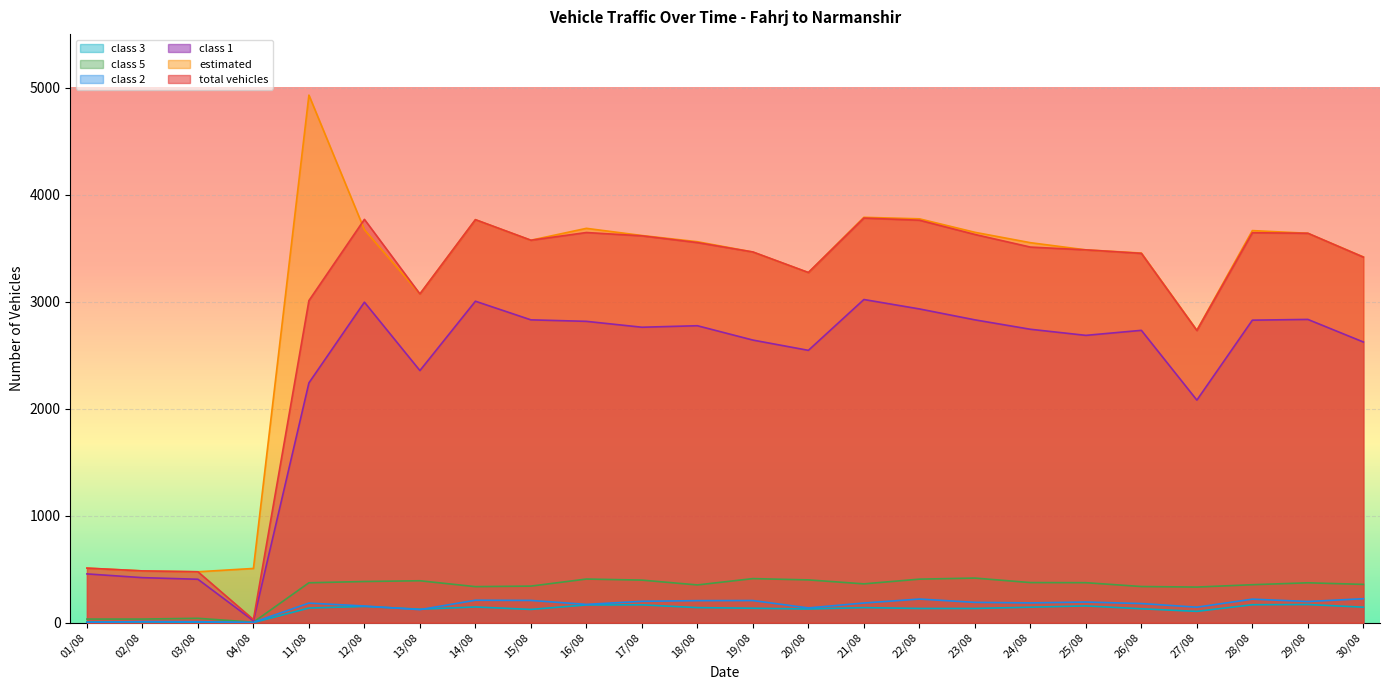

List the series in order of their peak value, highest first.

estimated, total vehicles, class 1, class 5, class 2, class 3